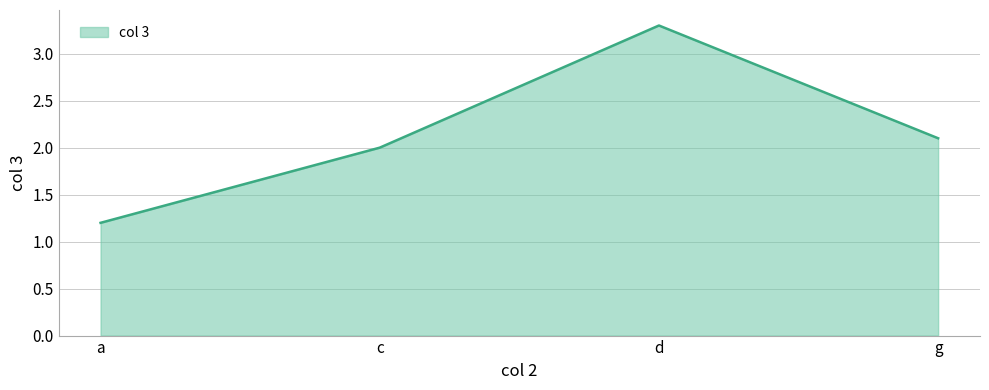

Rank the categories by value from lowest to highest.

a, c, g, d